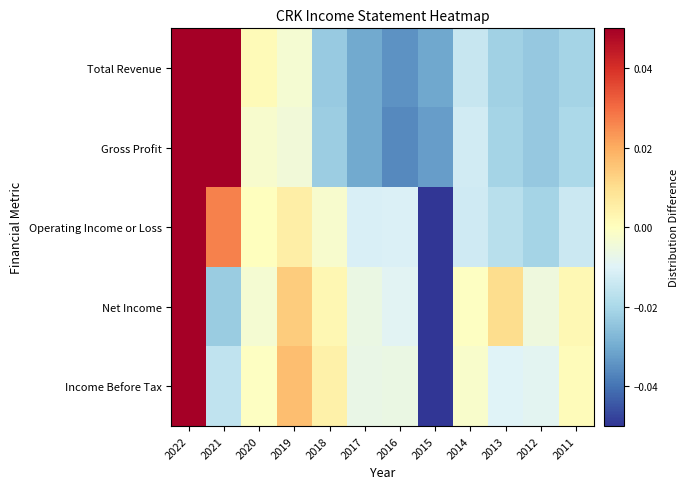

Reading right to left, list all the values displayed in this chart.

Total Revenue: 2011=-0.0	2012=-0.0	2013=-0.0	2014=-0.0	2015=-0.0	2016=-0.0	2017=-0.0	2018=-0.0	2019=-0.0	2020=0.0	2021=0.1	2022=0.1
Gross Profit: 2011=-0.0	2012=-0.0	2013=-0.0	2014=-0.0	2015=-0.0	2016=-0.0	2017=-0.0	2018=-0.0	2019=-0.0	2020=-0.0	2021=0.1	2022=0.1
Operating Income or Loss: 2011=-0.0	2012=-0.0	2013=-0.0	2014=-0.0	2015=-0.1	2016=-0.0	2017=-0.0	2018=-0.0	2019=0.0	2020=0.0	2021=0.0	2022=0.1
Net Income: 2011=0.0	2012=-0.0	2013=0.0	2014=-0.0	2015=-0.1	2016=-0.0	2017=-0.0	2018=0.0	2019=0.0	2020=-0.0	2021=-0.0	2022=0.1
Income Before Tax: 2011=0.0	2012=-0.0	2013=-0.0	2014=-0.0	2015=-0.1	2016=-0.0	2017=-0.0	2018=0.0	2019=0.0	2020=-0.0	2021=-0.0	2022=0.1